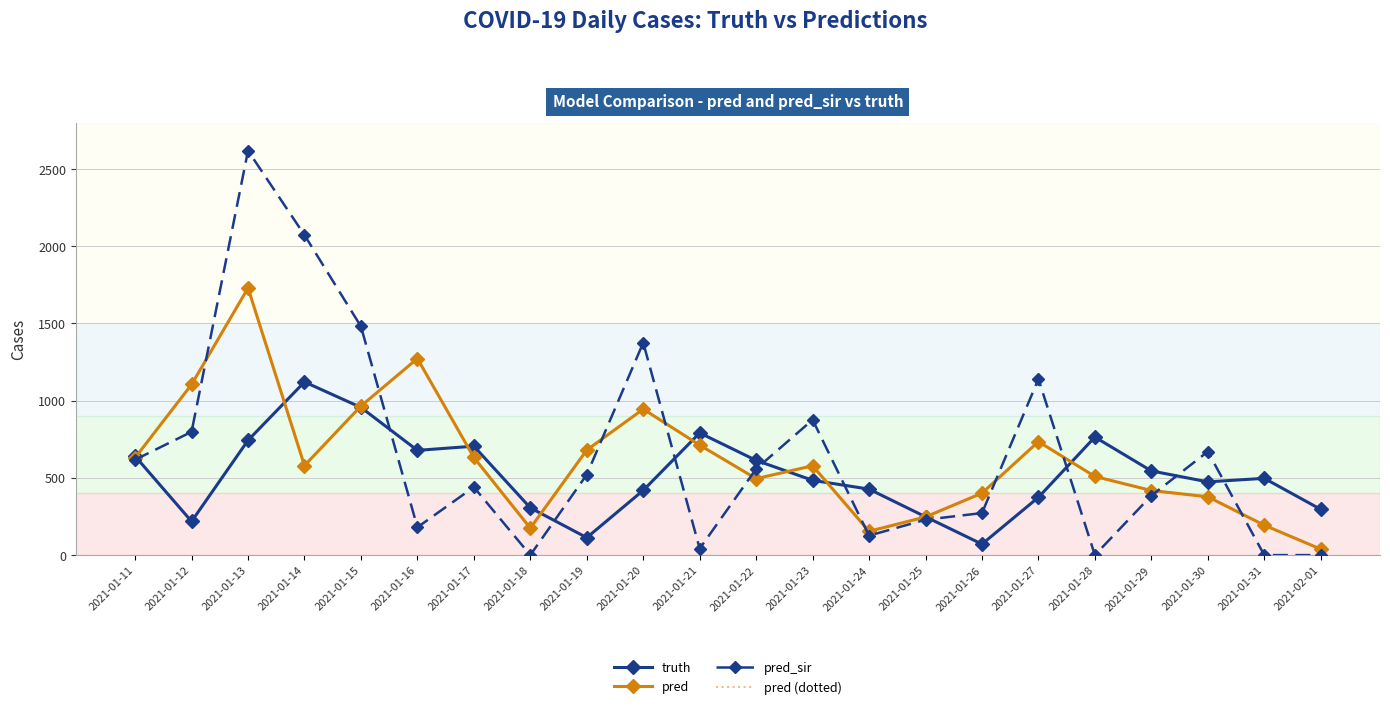

True or false: pred and pred (dotted) cross at least once.

False